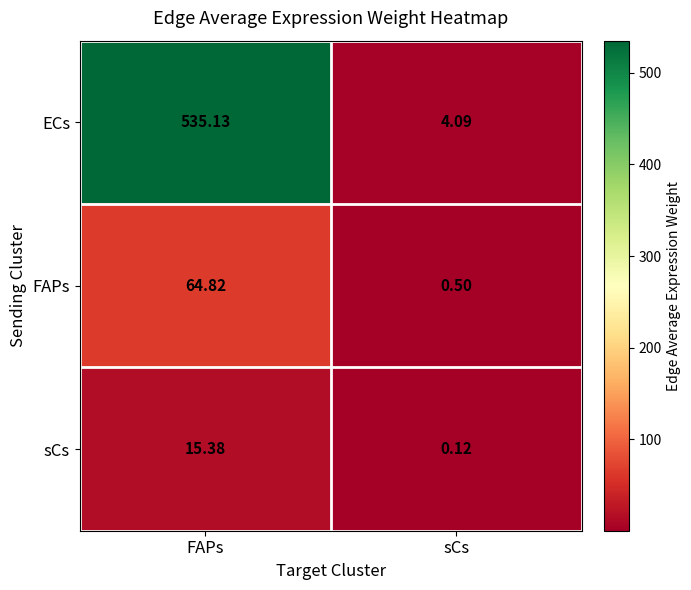

How many distinct data groups are displayed?

3